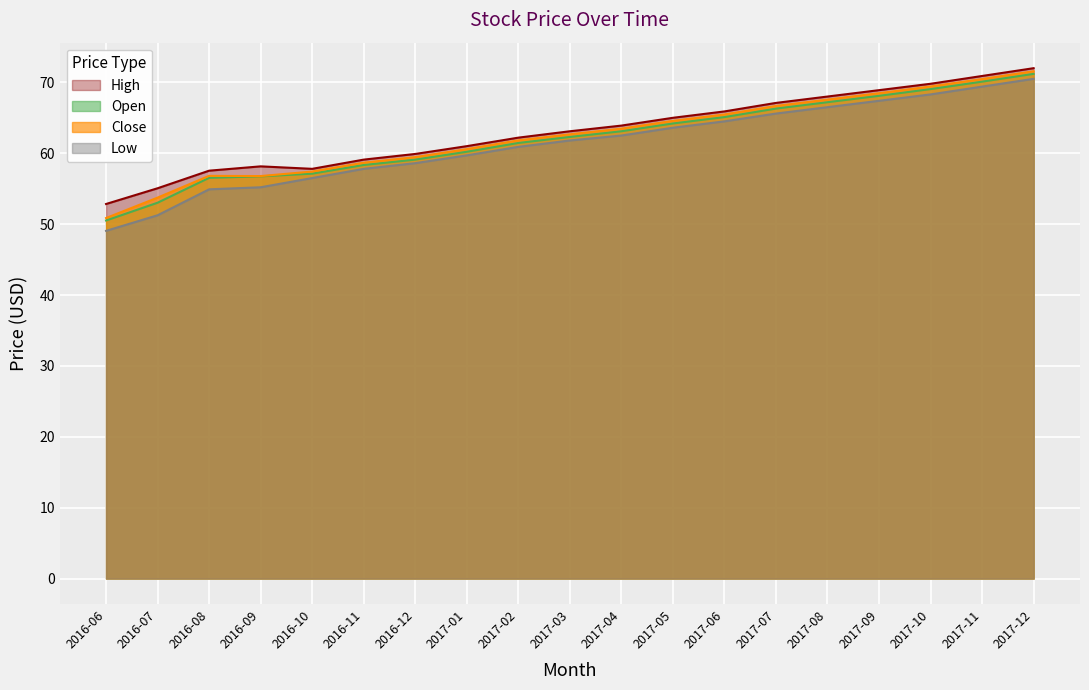

True or false: Low has more than 2 interior local peaks.

False